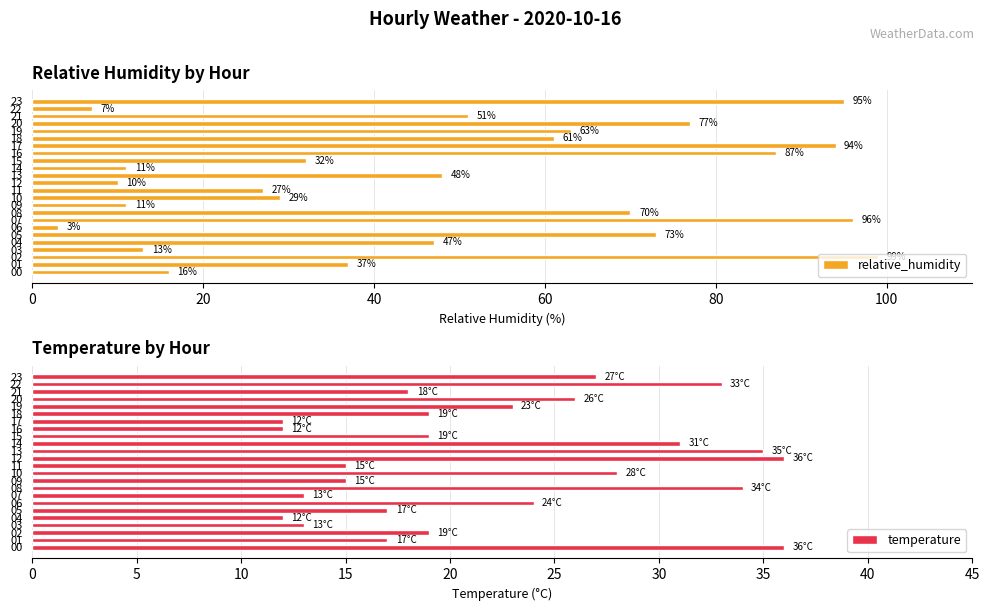

What is the difference between the second highest and second lowest values in the relative_humidity series?

89